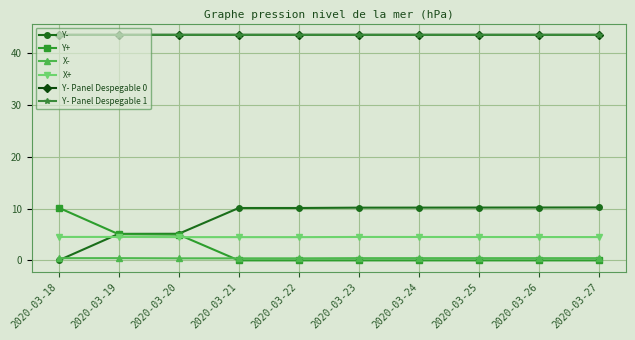

Reading left to right, extract all data points from this chart.

Y-: 2020-03-18=0.0	2020-03-19=5.1	2020-03-20=5.1	2020-03-21=10.1	2020-03-22=10.1	2020-03-23=10.2	2020-03-24=10.2	2020-03-25=10.2	2020-03-26=10.2	2020-03-27=10.2
Y+: 2020-03-18=10.2	2020-03-19=5.0	2020-03-20=5.0	2020-03-21=0.0	2020-03-22=0.0	2020-03-23=0.0	2020-03-24=0.0	2020-03-25=0.0	2020-03-26=0.0	2020-03-27=0.0
X-: 2020-03-18=0.4	2020-03-19=0.4	2020-03-20=0.4	2020-03-21=0.4	2020-03-22=0.4	2020-03-23=0.4	2020-03-24=0.4	2020-03-25=0.4	2020-03-26=0.4	2020-03-27=0.4
X+: 2020-03-18=4.5	2020-03-19=4.5	2020-03-20=4.5	2020-03-21=4.5	2020-03-22=4.5	2020-03-23=4.5	2020-03-24=4.5	2020-03-25=4.5	2020-03-26=4.5	2020-03-27=4.5
Y- Panel Despegable 0: 2020-03-18=43.5	2020-03-19=43.5	2020-03-20=43.5	2020-03-21=43.5	2020-03-22=43.5	2020-03-23=43.5	2020-03-24=43.5	2020-03-25=43.5	2020-03-26=43.5	2020-03-27=43.5
Y- Panel Despegable 1: 2020-03-18=43.5	2020-03-19=43.5	2020-03-20=43.5	2020-03-21=43.5	2020-03-22=43.5	2020-03-23=43.5	2020-03-24=43.5	2020-03-25=43.5	2020-03-26=43.5	2020-03-27=43.5